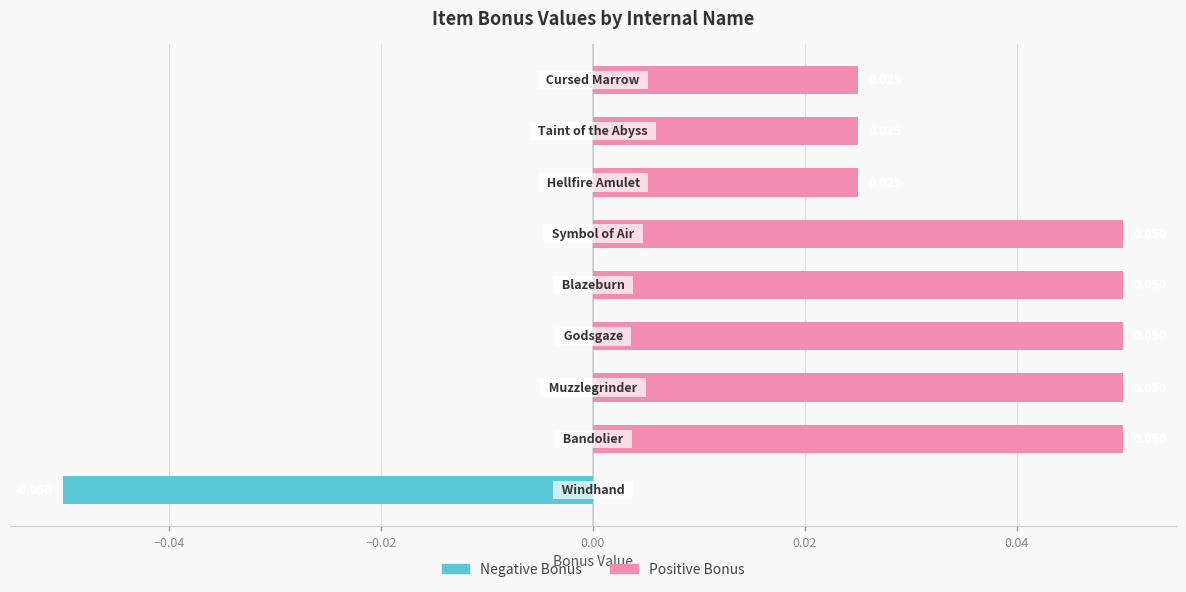

Which series has the largest range (max minus min)?

Negative Bonus